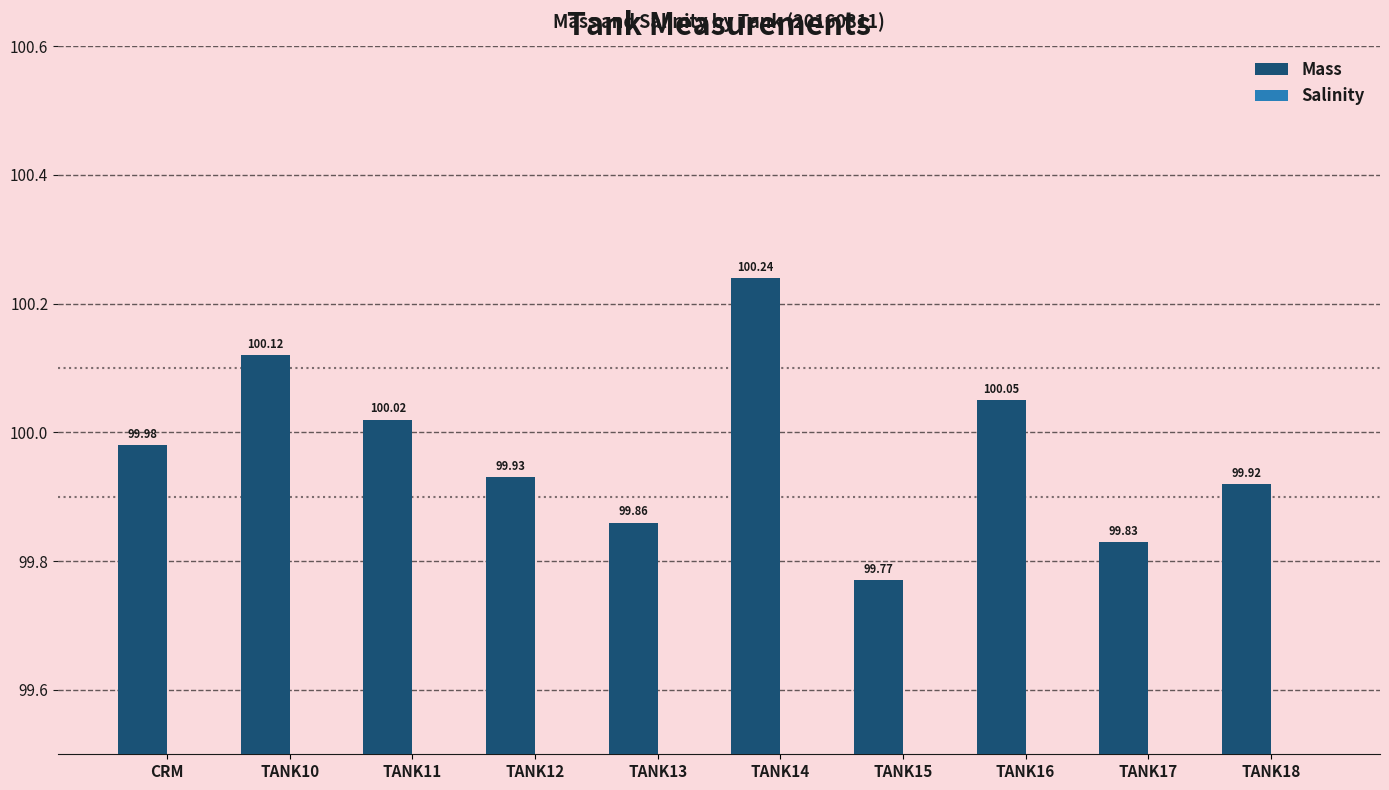

What are all the series names shown in the legend?

Mass, Salinity